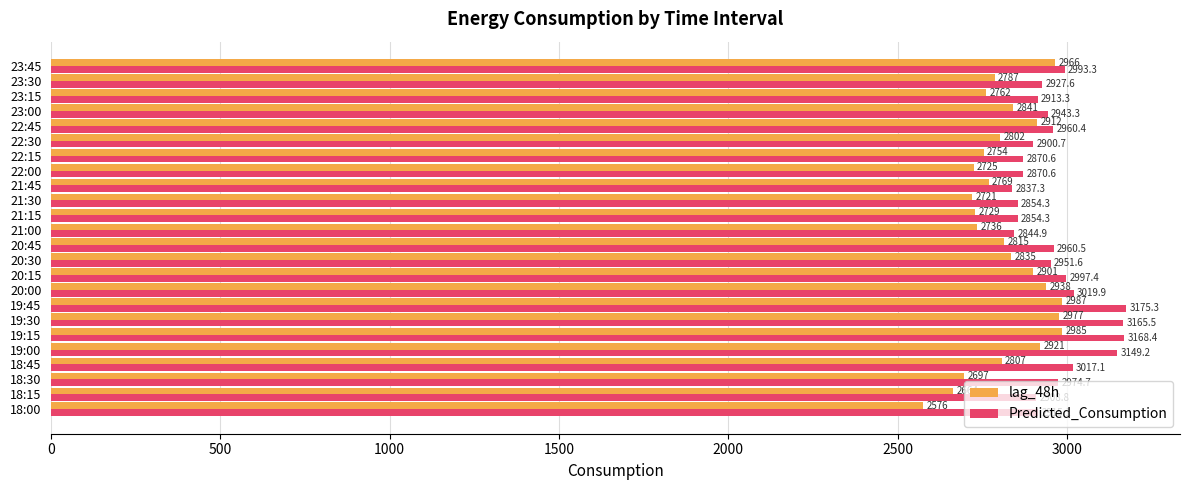

What is the approximate value of lag_48h at 21:45?

2769.0